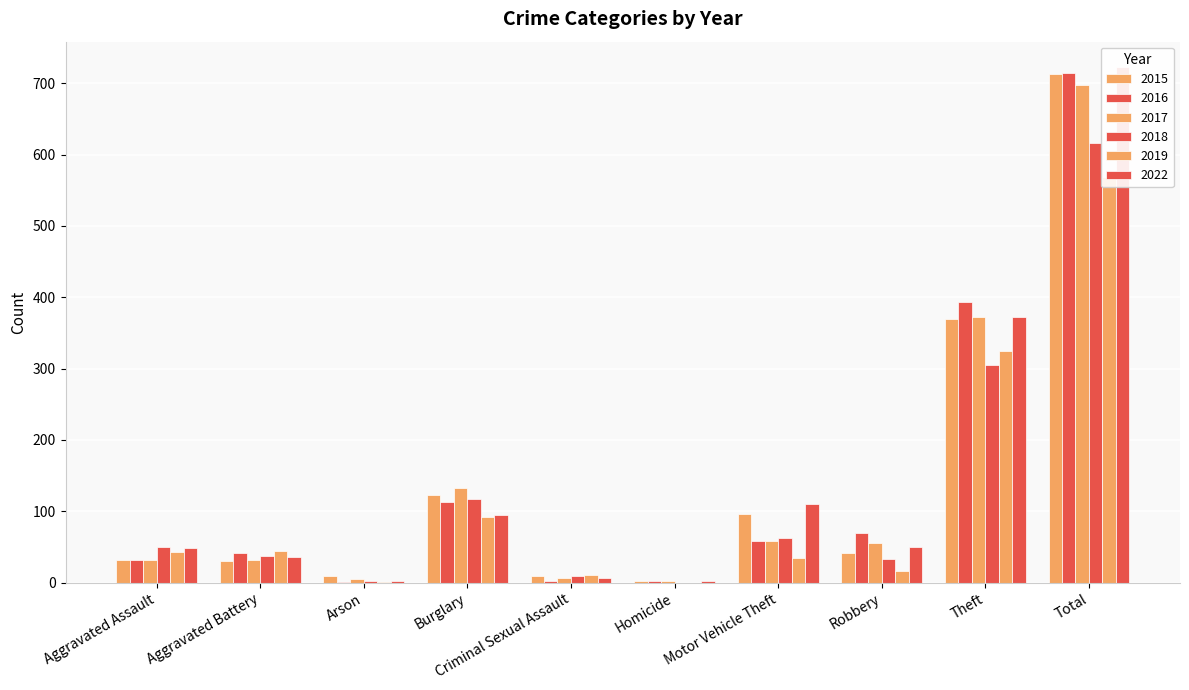

Which series has the widest spread of values?

2022